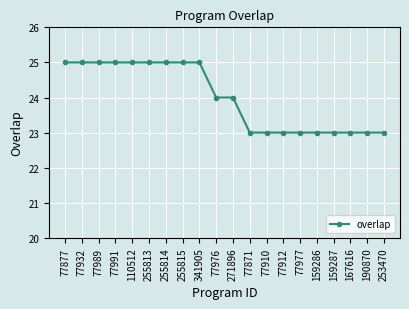

The value at 77976 is 24. True or false?

True